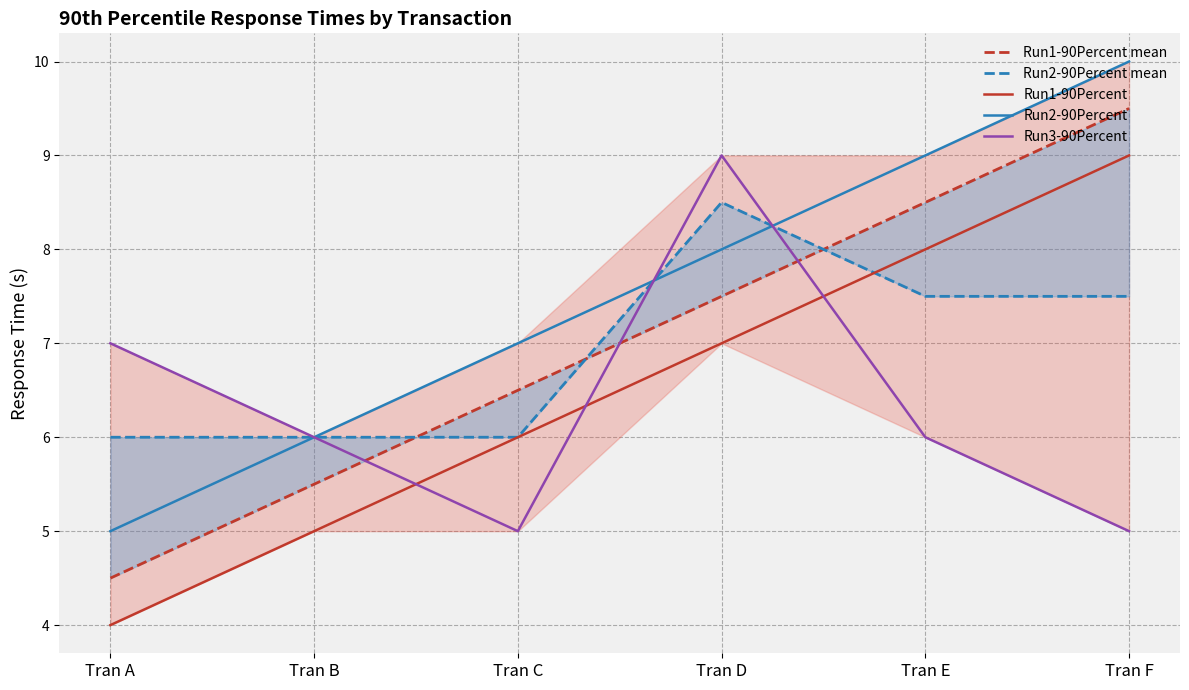

Where does the Run1-90Percent series first go above 7?

Tran E